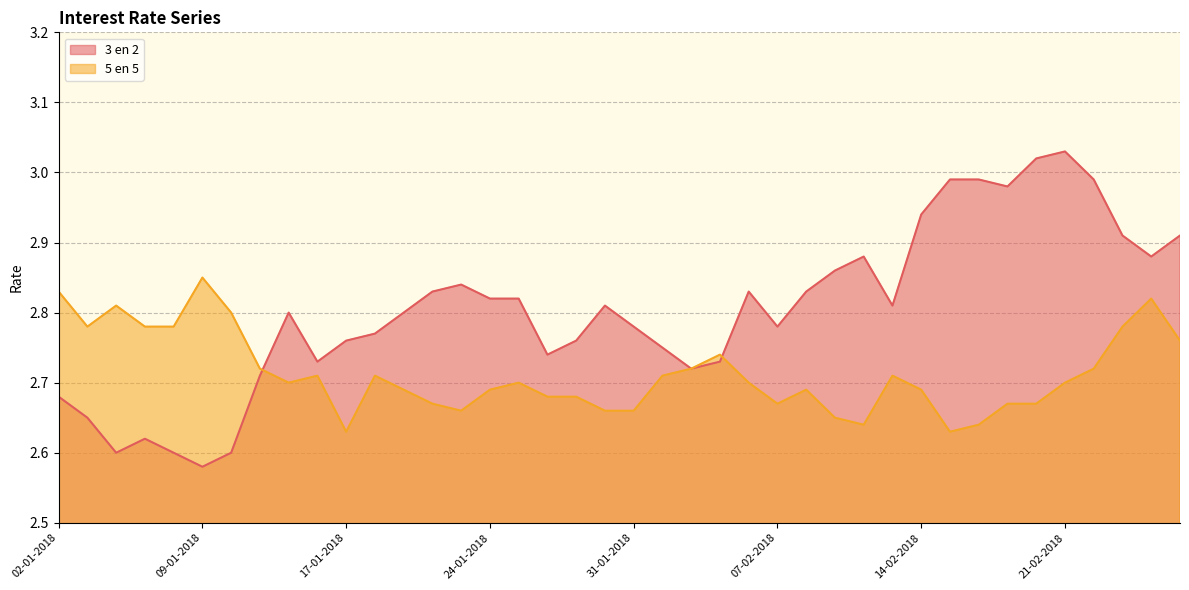

What is the difference between the second highest and minimum values in the 3 en 2 series?

0.4